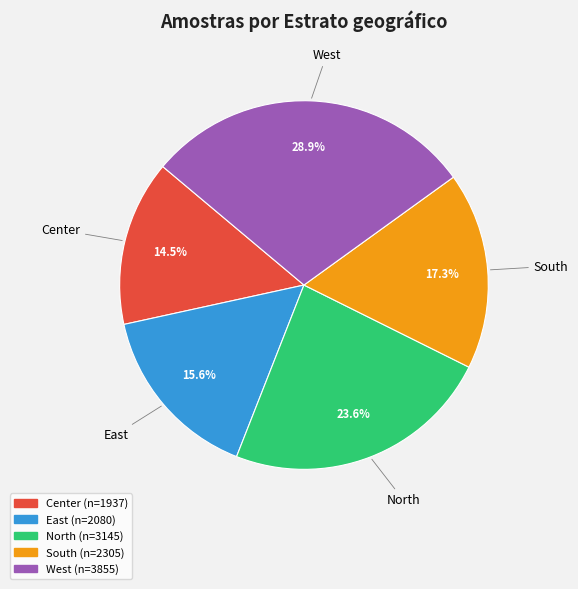

How many segments does this pie chart have?

5